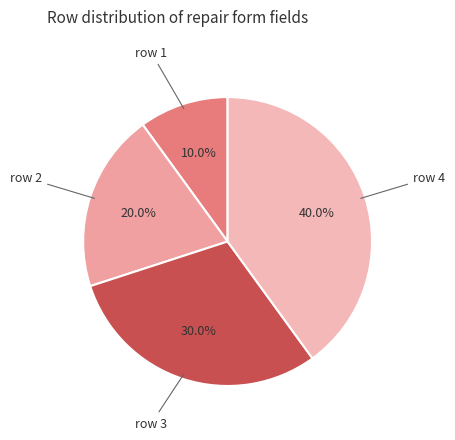

How many slices are in this pie chart?

4